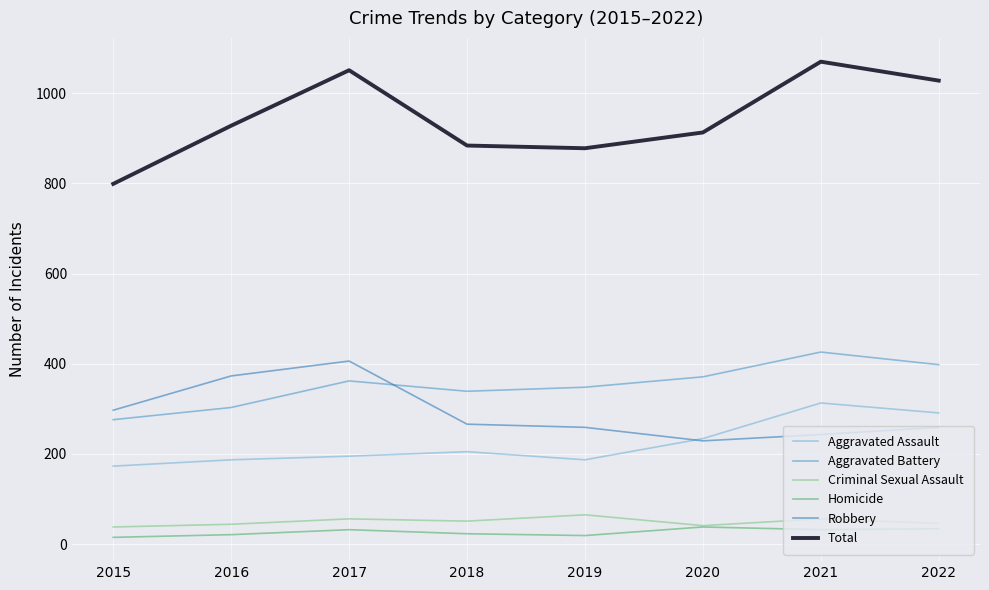

The value of Robbery at 2020 is 367. True or false?

False